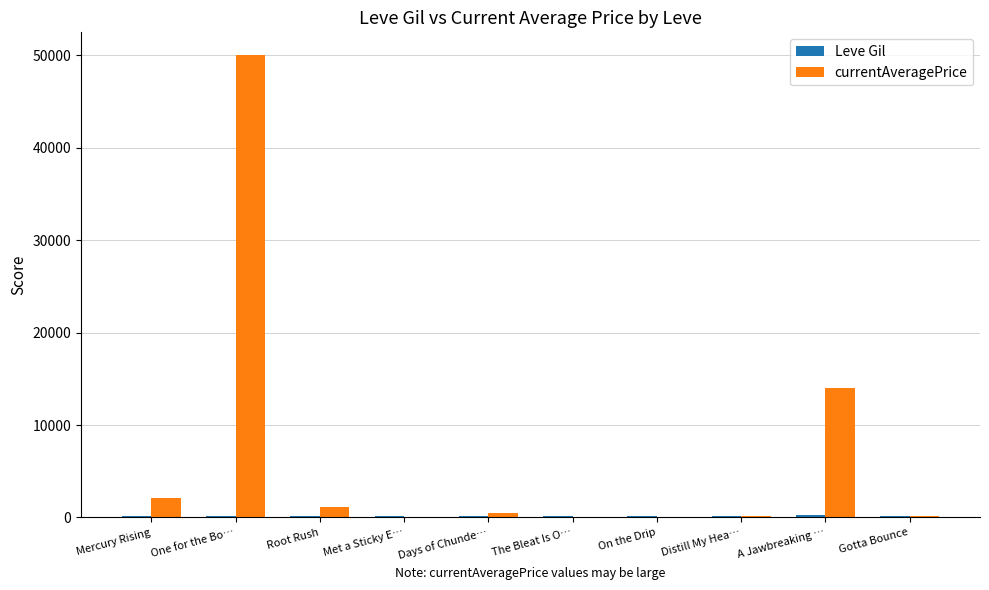

What is the greatest value displayed?

50000.0